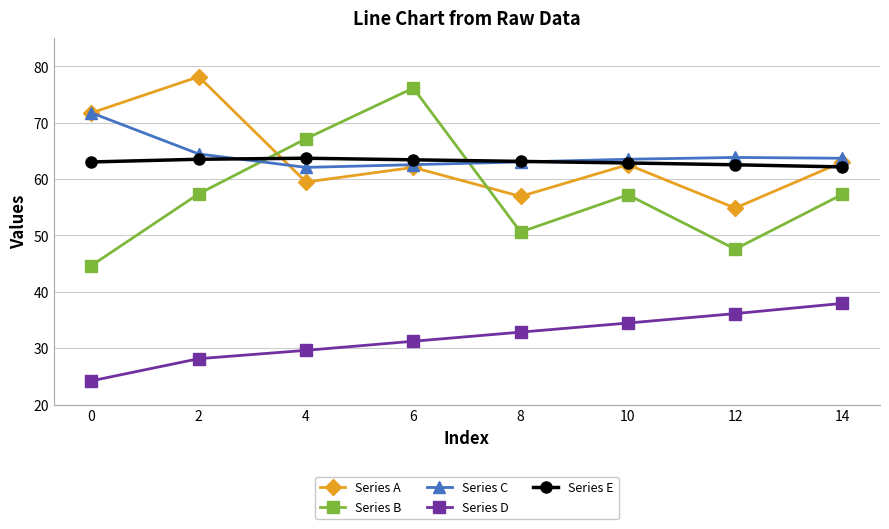

List the series in order of their peak value, lowest first.

Series D, Series E, Series C, Series B, Series A